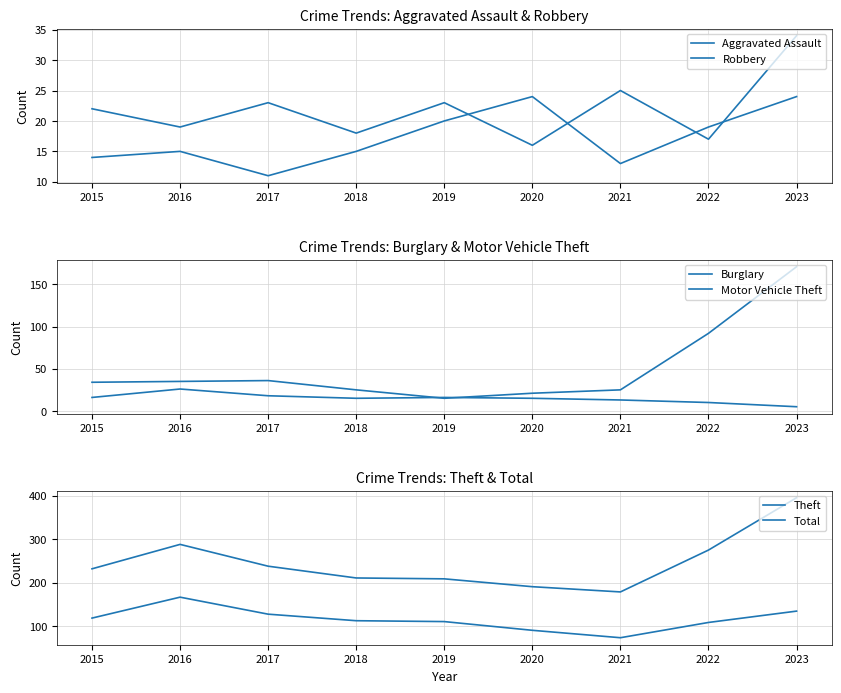

True or false: Burglary has more than 1 interior local peaks.

True